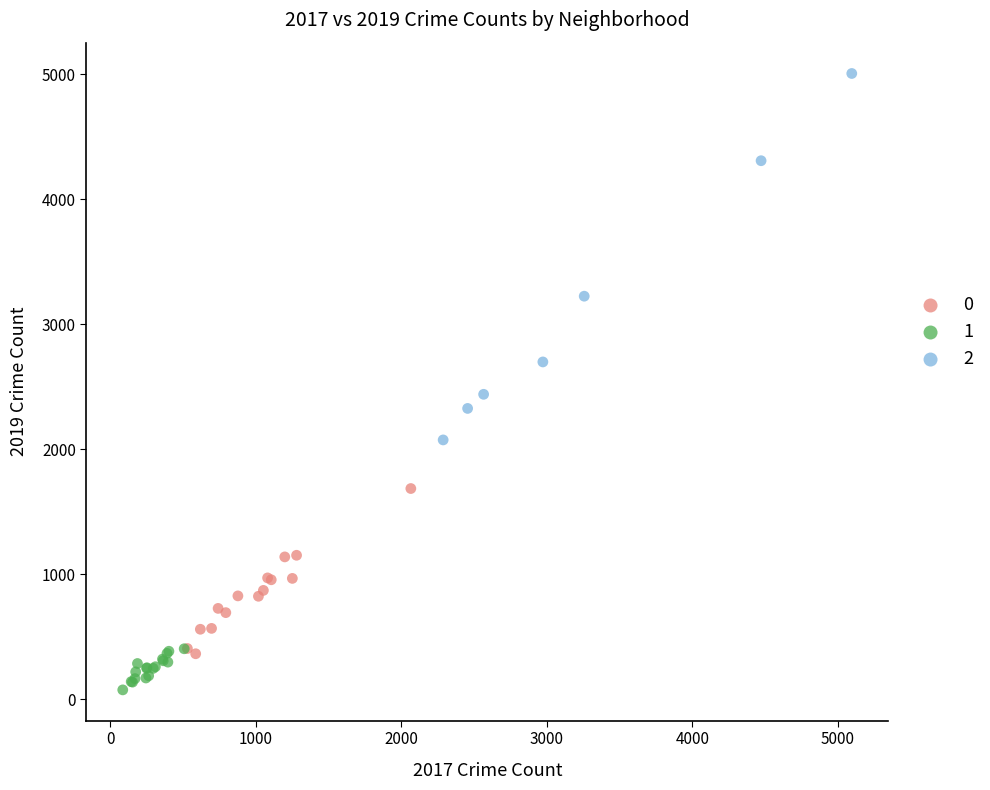

Which series has the largest Y range (max minus min)?

2